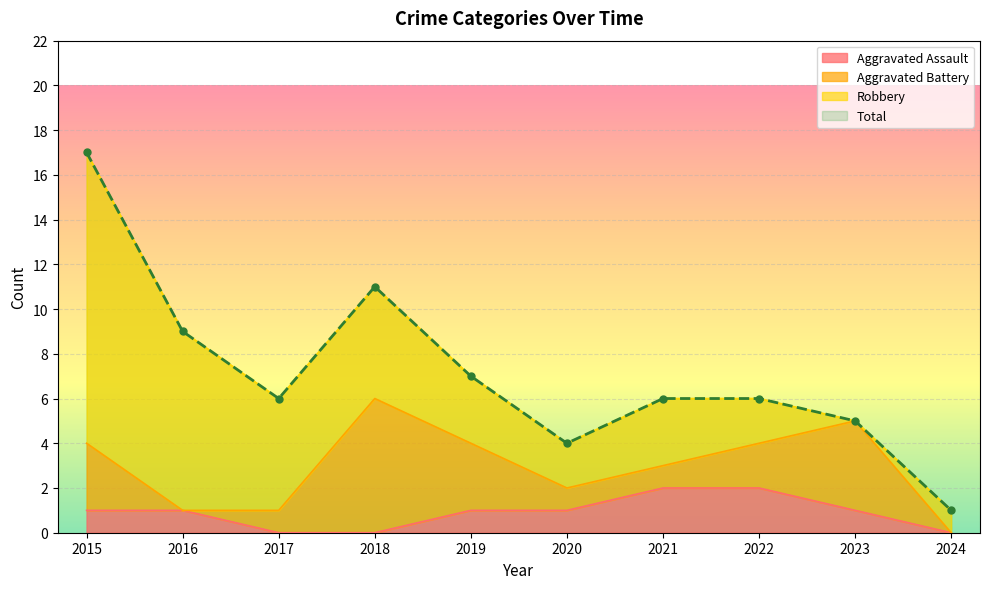

In Total, how many points are lower than both neighbors (excluding endpoints)?

2